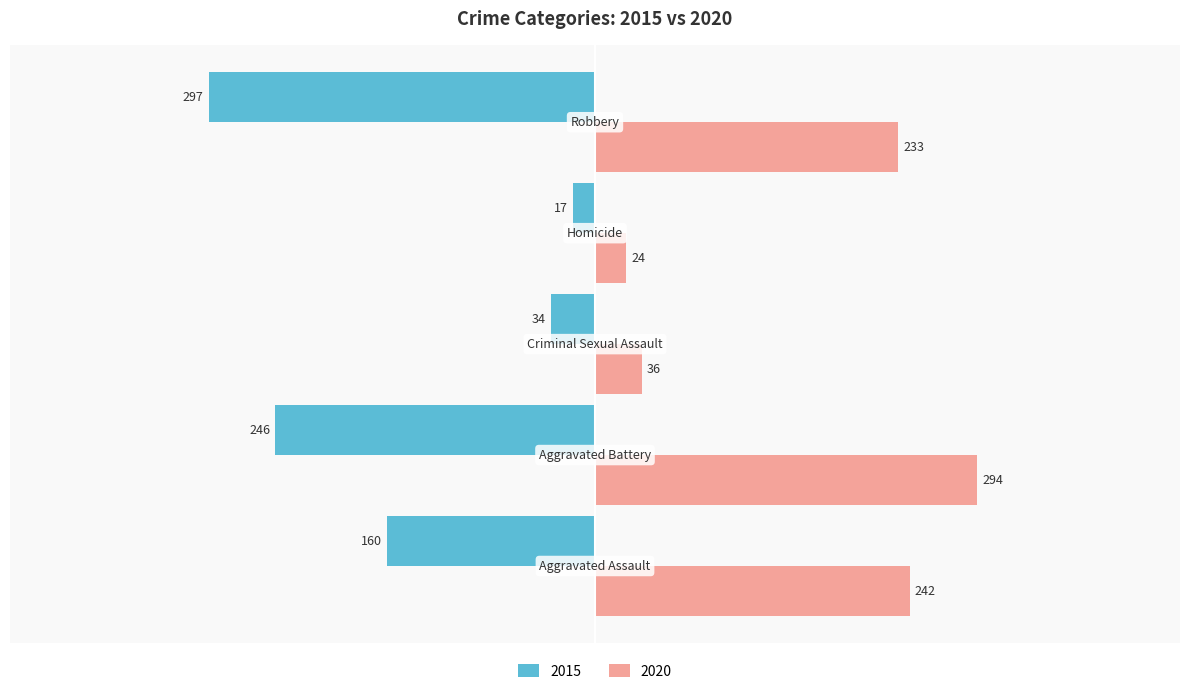

Rank the series by their maximum value, from lowest to highest.

2015, 2020